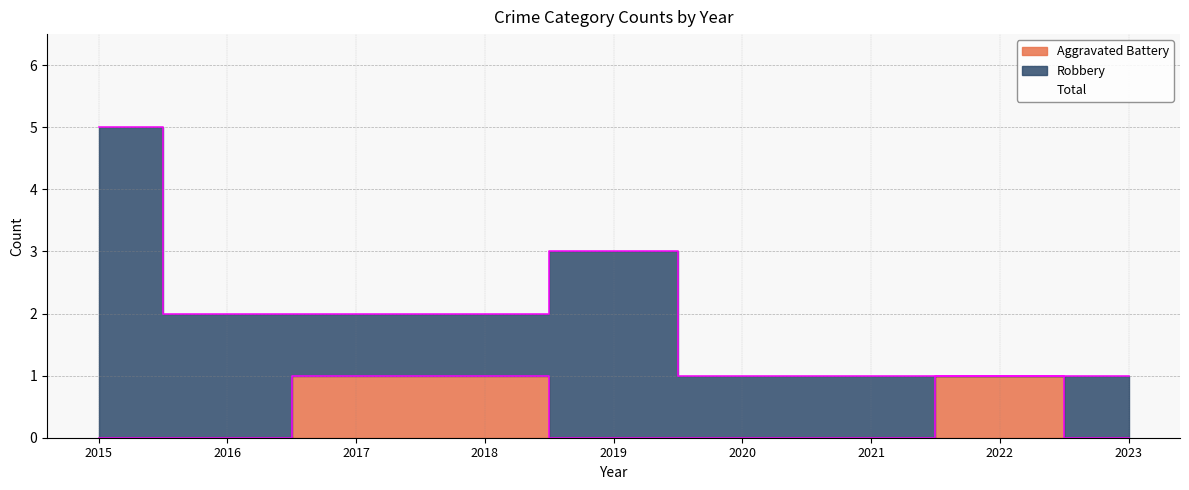

At how many categories does at least one series exceed 0?

9